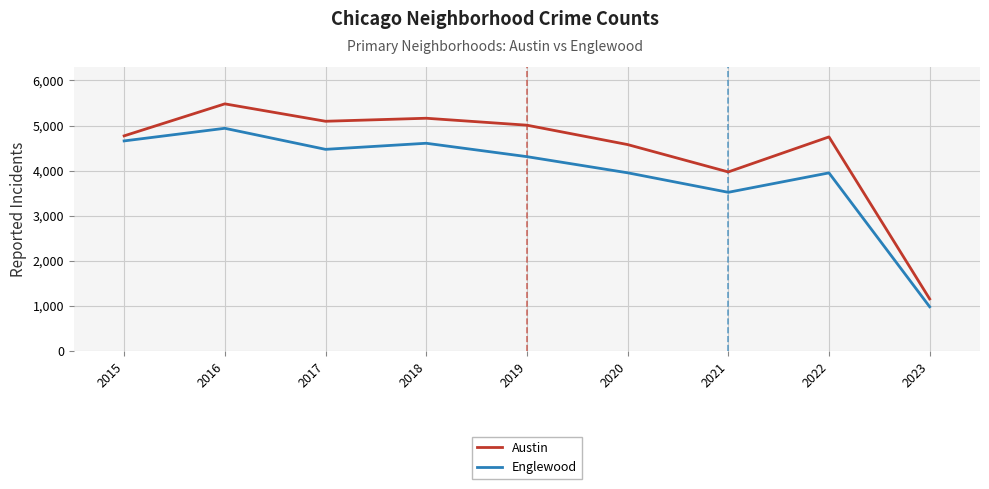

What is the difference between the highest and lowest values at 2015?

112